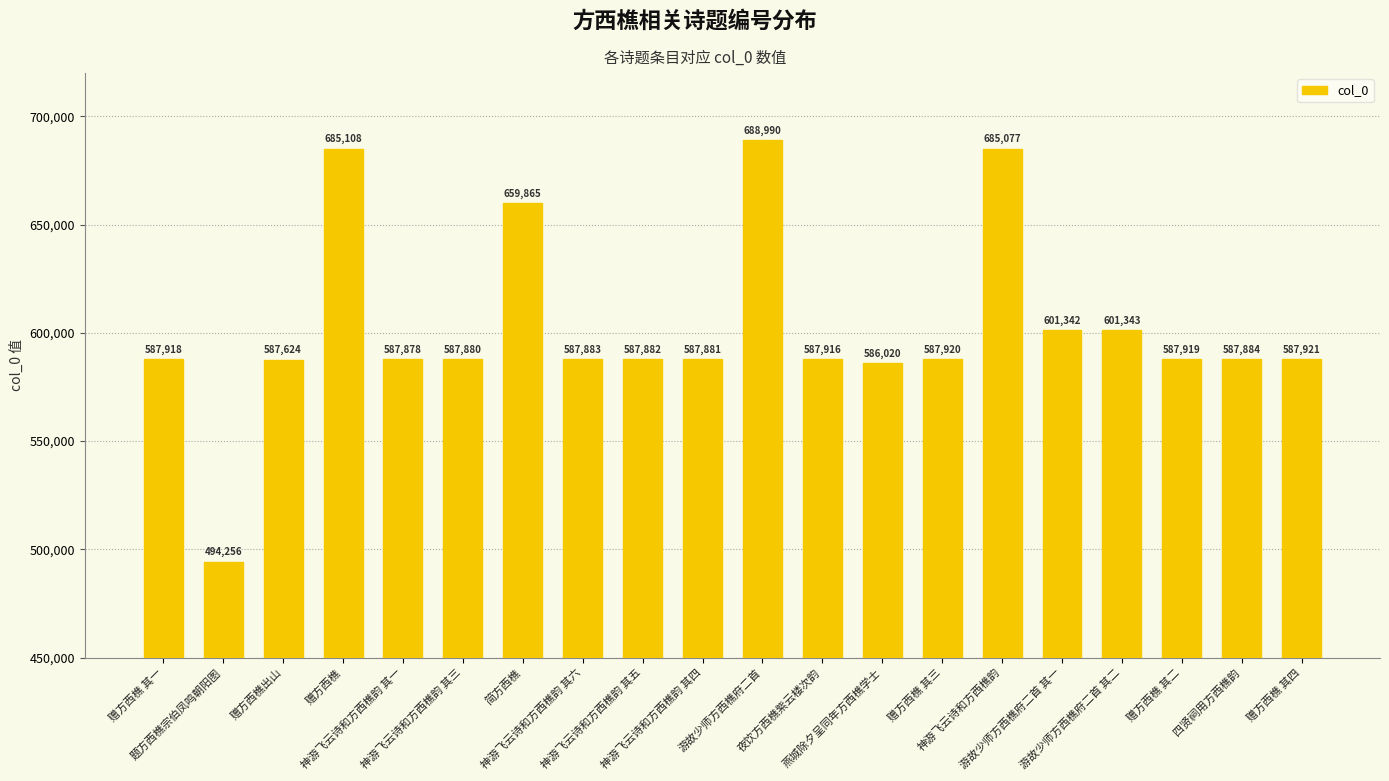

List the labels in order of value, largest first.

游故少师方西樵府二首, 赠方西樵, 神游飞云诗和方西樵韵, 简方西樵, 游故少师方西樵府二首 其二, 游故少师方西樵府二首 其一, 赠方西樵 其四, 赠方西樵 其三, 赠方西樵 其二, 赠方西樵 其一, 夜饮方西樵紫云楼次韵, 四贤祠用方西樵韵, 神游飞云诗和方西樵韵 其六, 神游飞云诗和方西樵韵 其五, 神游飞云诗和方西樵韵 其四, 神游飞云诗和方西樵韵 其三, 神游飞云诗和方西樵韵 其一, 赠方西樵出山, 燕城除夕呈同年方西樵学士, 题方西樵宗伯凤鸣朝阳图